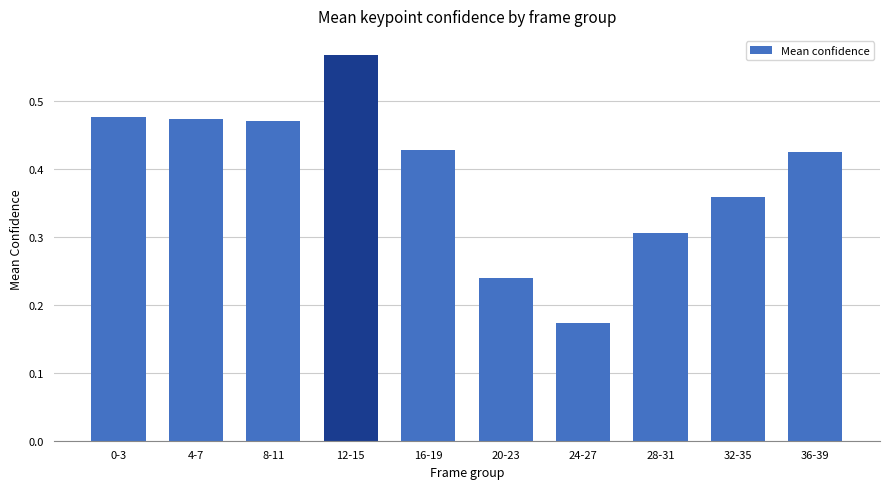

The value at 16-19 is 0.6. True or false?

False